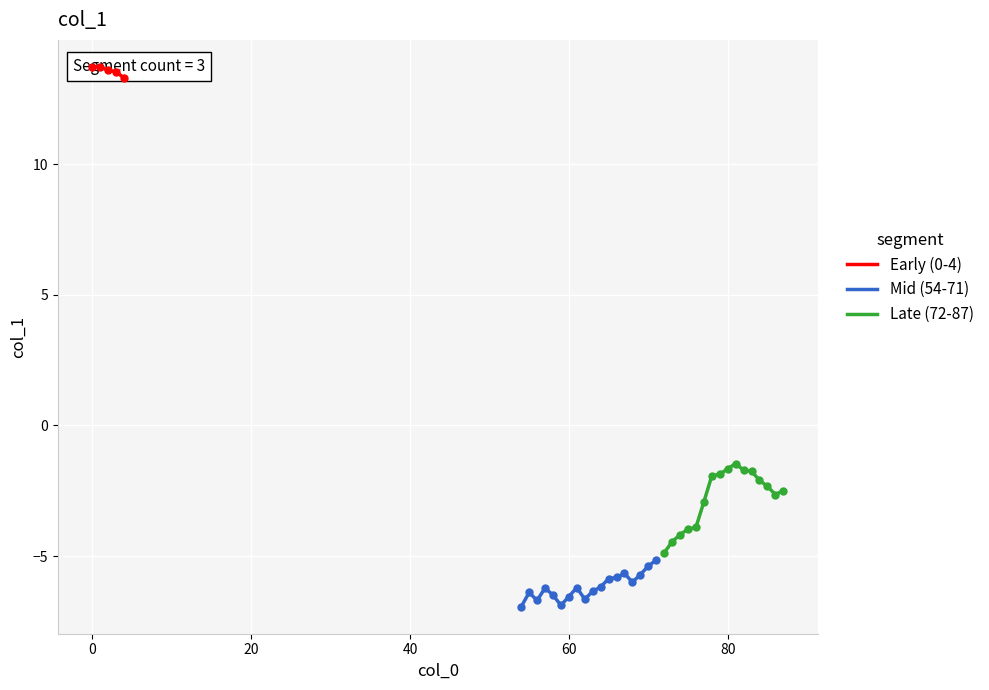

What is the difference between the values at 2 and 4?

0.3